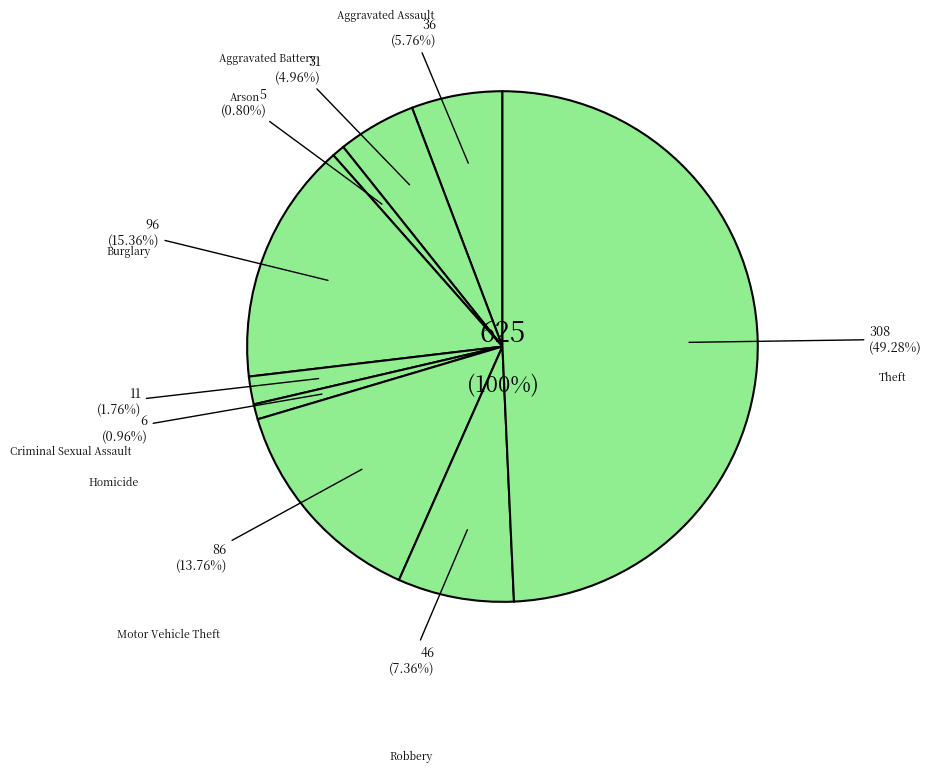

What is the ratio of the value at Burglary to the value at Robbery?

2.1